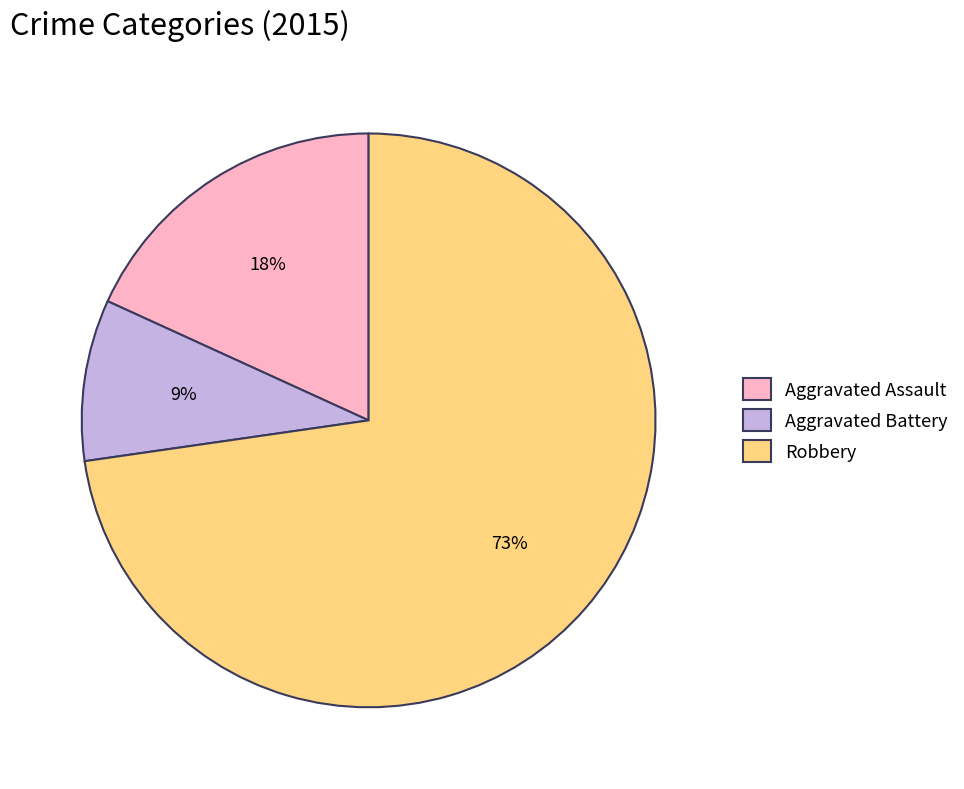

To the nearest percent, what is the average slice percentage?

33%